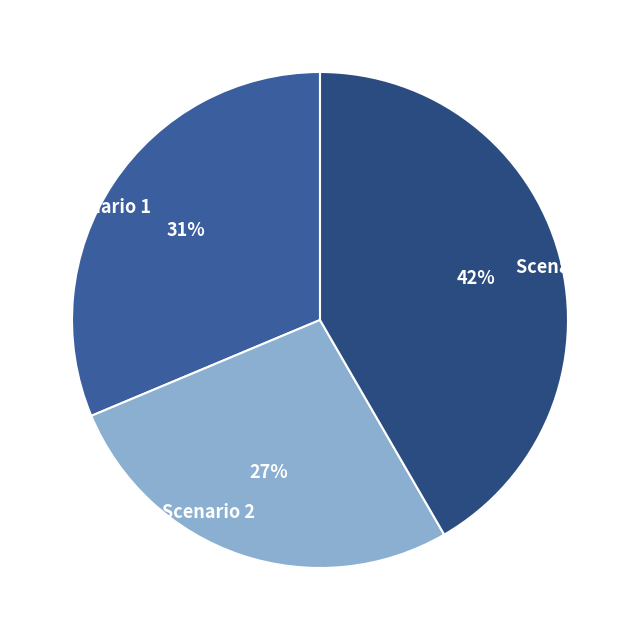

Count the number of slices in the pie.

3